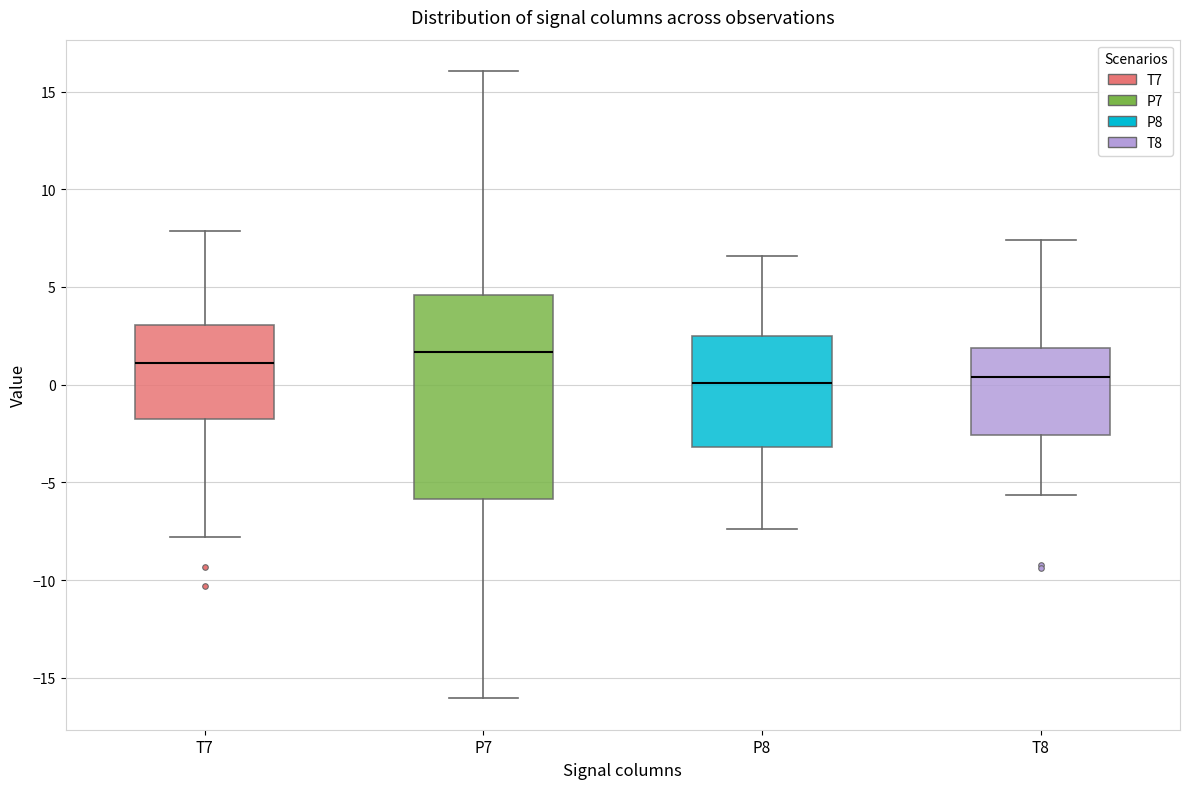

Reading left to right, read every box against the y-axis: the position of its median line, the range the box covers, and the ends of its whiskers. The values are not printed on the chart, so give them approximately, as read against the axis.

T7: median 1.0, box -1.5 to 3.0, whiskers -8.0 to 8.0
P7: median 1.5, box -6.0 to 4.5, whiskers -16.0 to 16.0
P8: median 0.0, box -3.0 to 2.5, whiskers -7.5 to 6.5
T8: median 0.5, box -2.5 to 2.0, whiskers -5.5 to 7.5